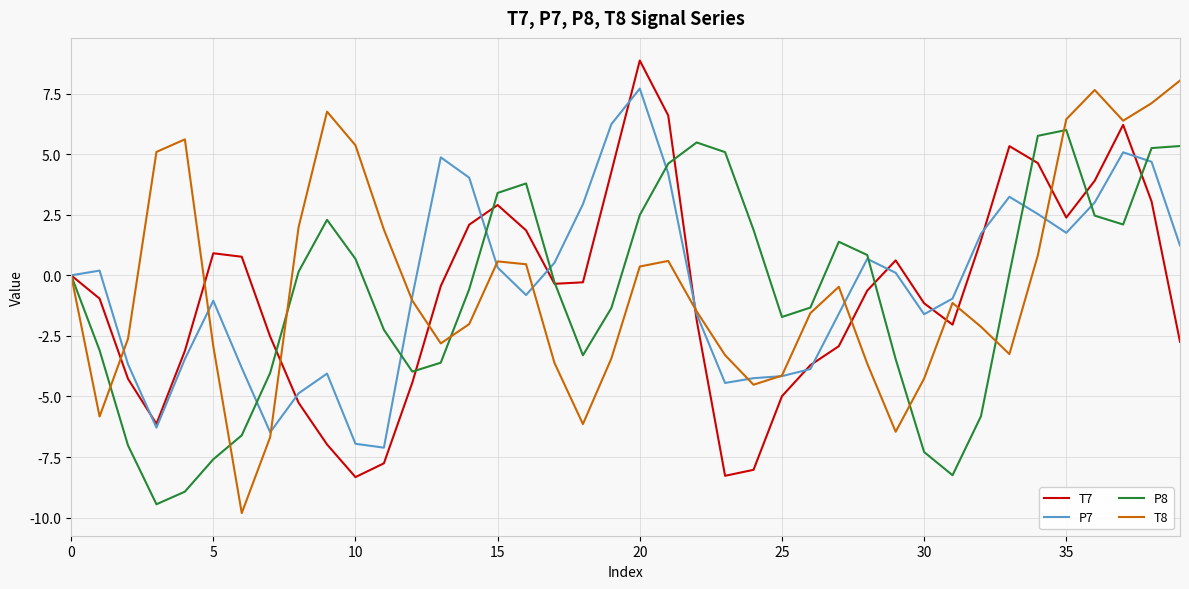

Does the chart display data point markers on the line(s)?

No